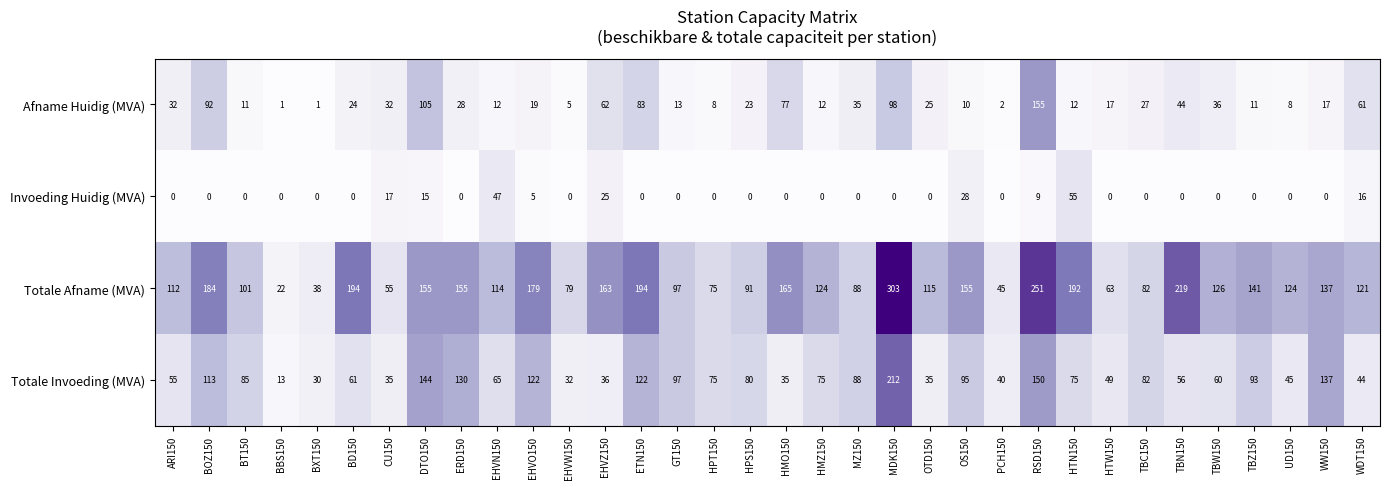

List the series in order of their overall mean, lowest first.

Invoeding Huidig (MVA), Afname Huidig (MVA), Totale Invoeding (MVA), Totale Afname (MVA)